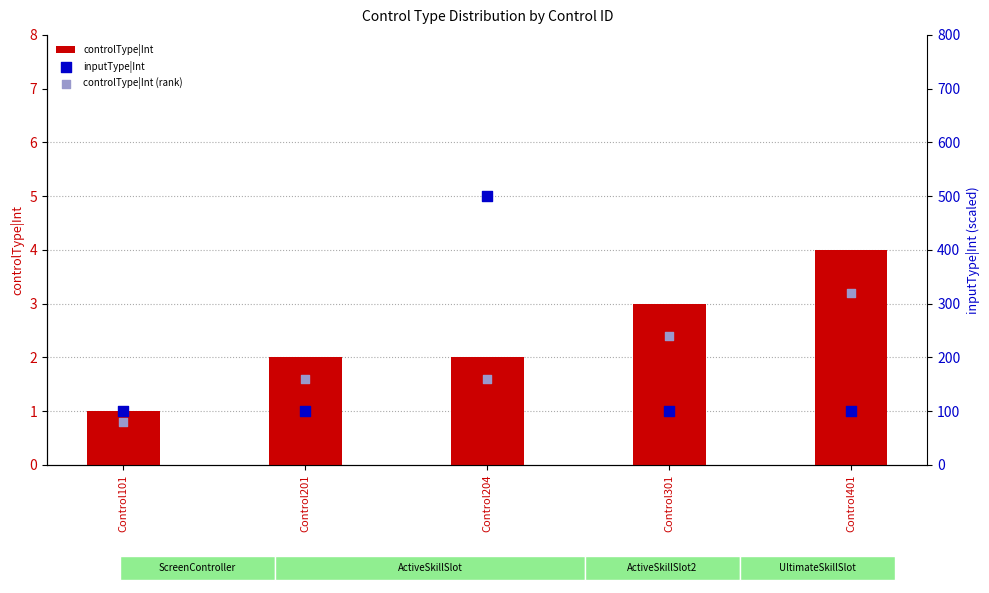

At which category is the sum across all series the highest?

Control204